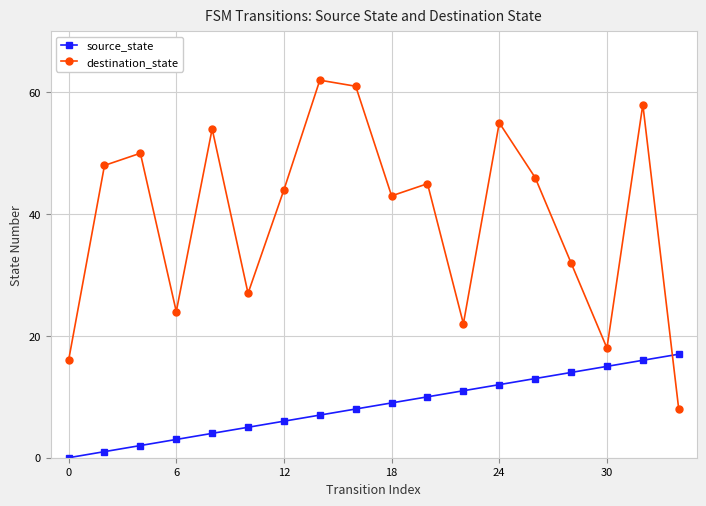

Which series has the largest range (max minus min)?

destination_state